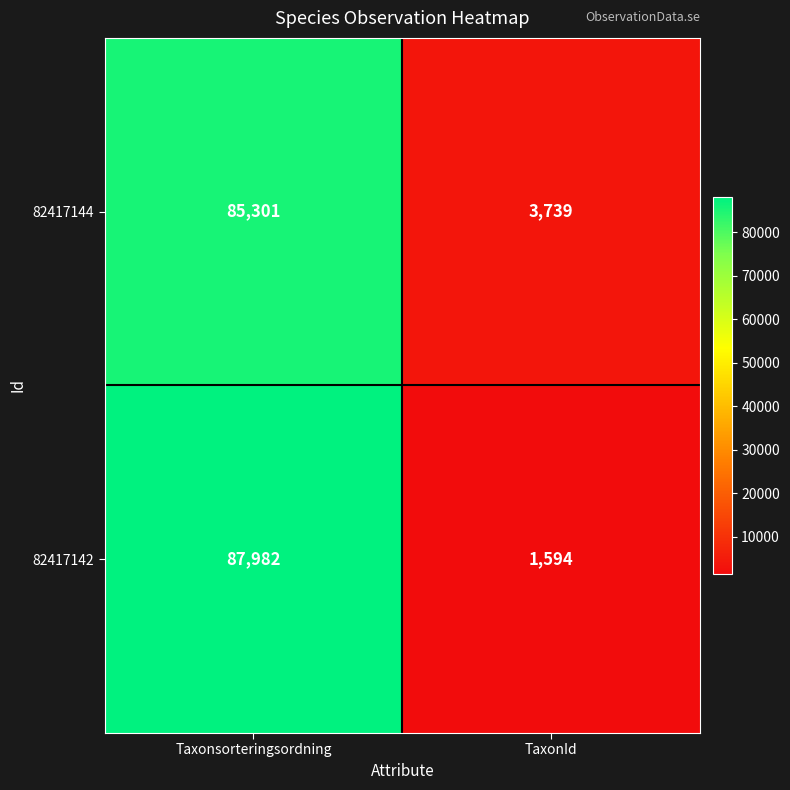

Reading left to right, extract all data points from this chart.

82417144: 85301	3739
82417142: 87982	1594